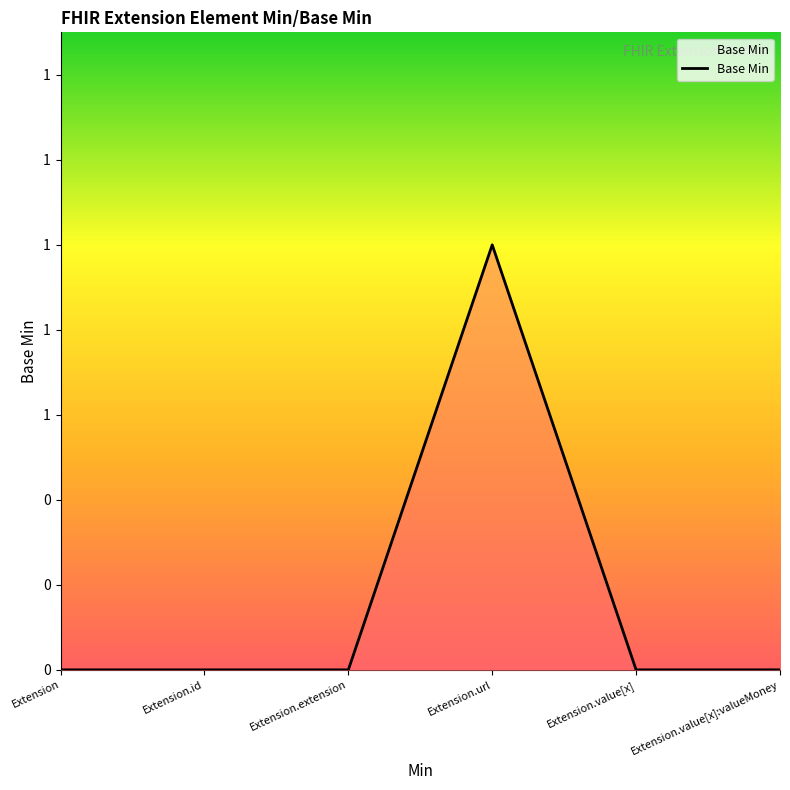

Where is the data nearest to the value 0?

Extension